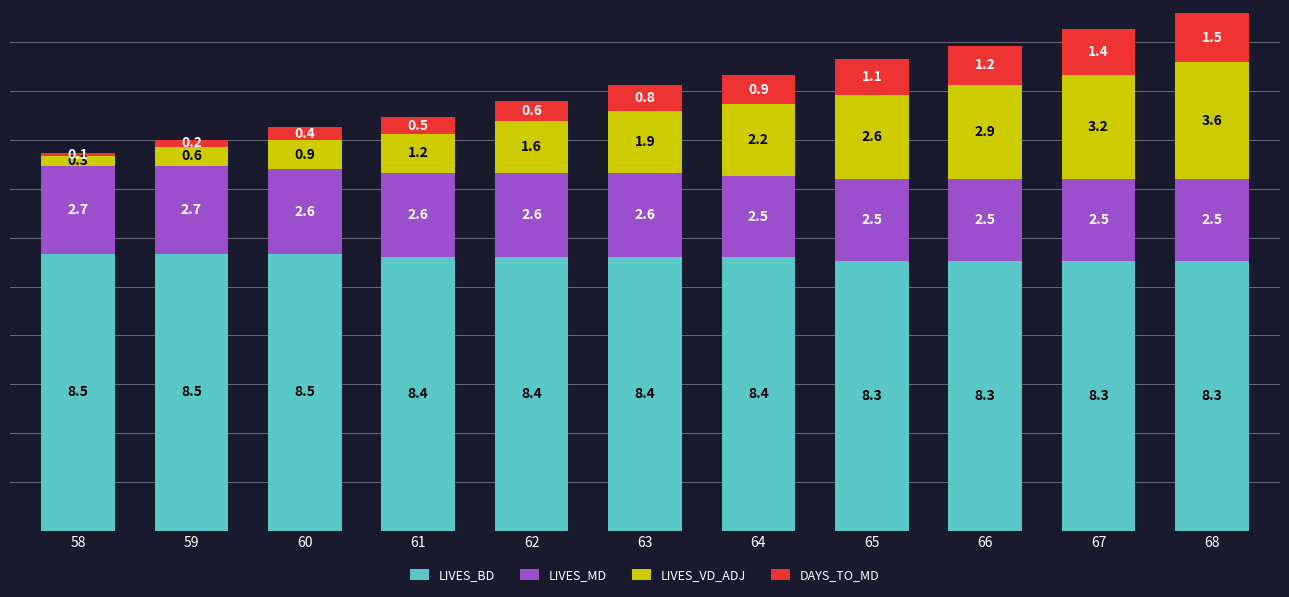

At which category is the sum across all series the highest?

68